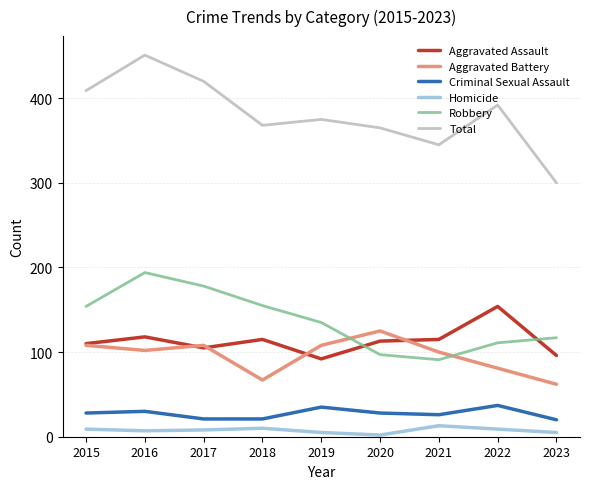

The Robbery series shows 194 at 2016. True or false?

True